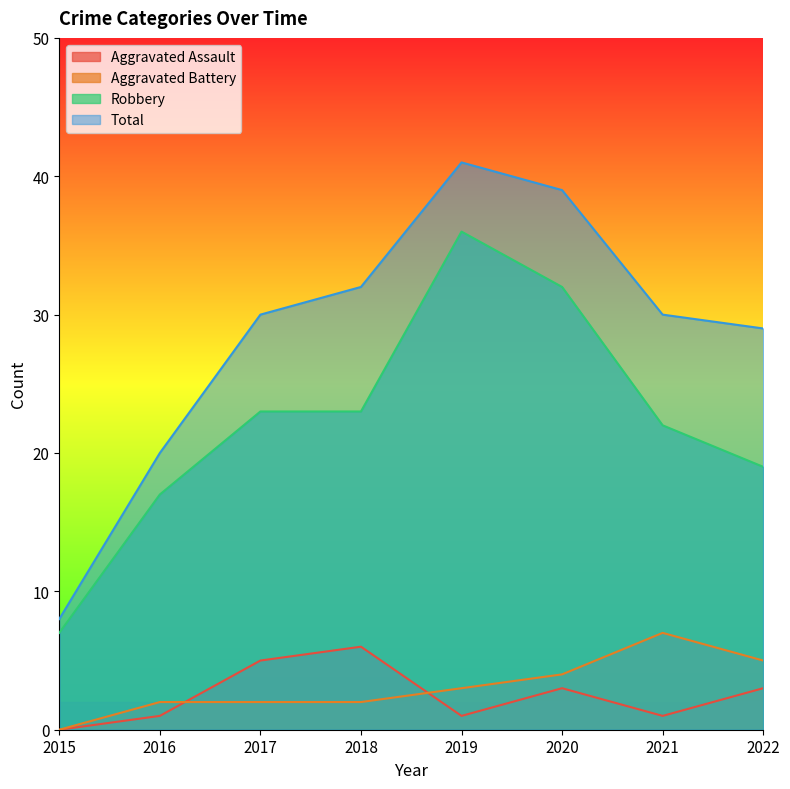

How many series are shown in this chart?

4